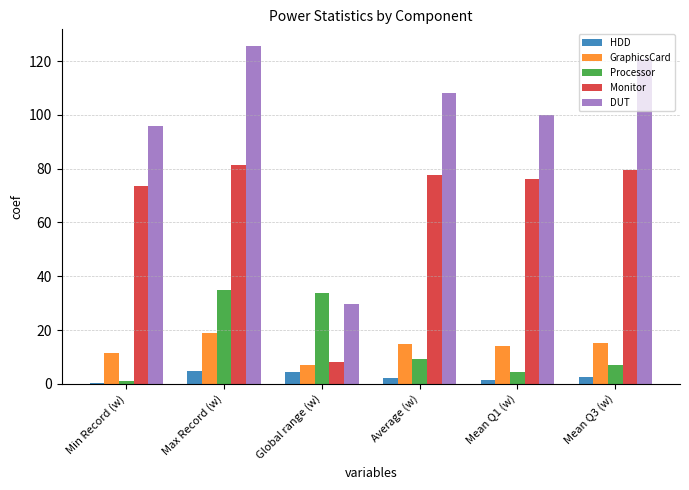

Count the number of data series in this chart.

5